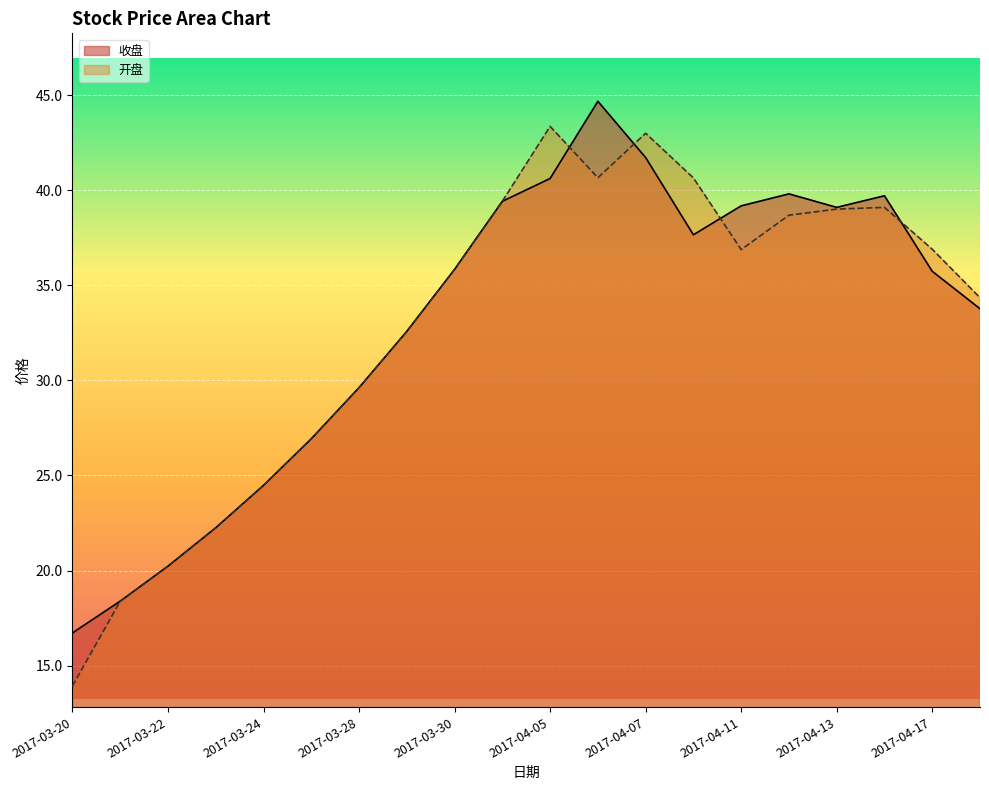

How many lines are shown in the chart?

2